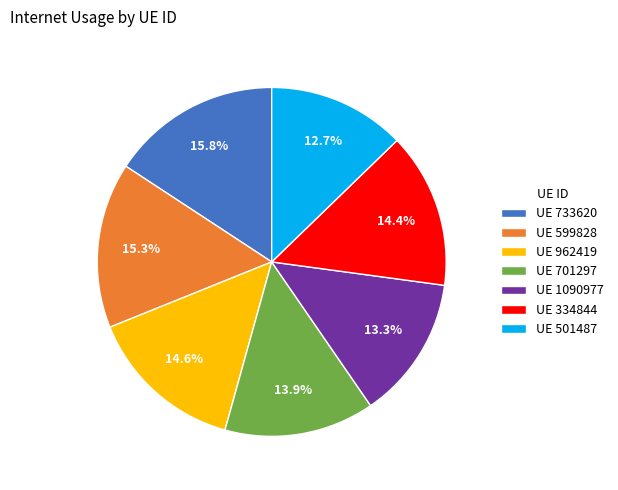

Count the number of slices in the pie.

7